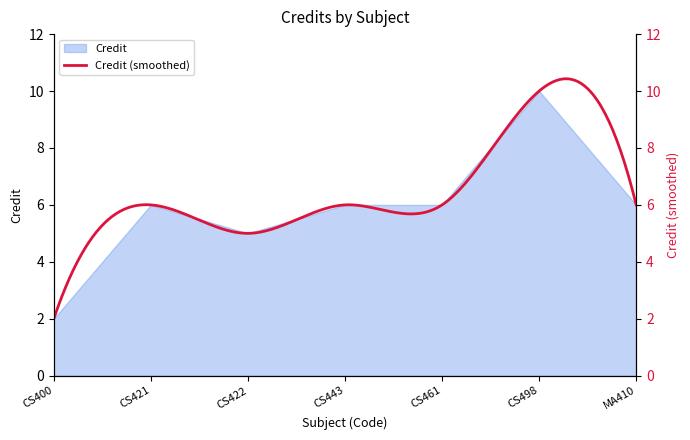

Which has a higher value, CS461 or CS498?

CS498